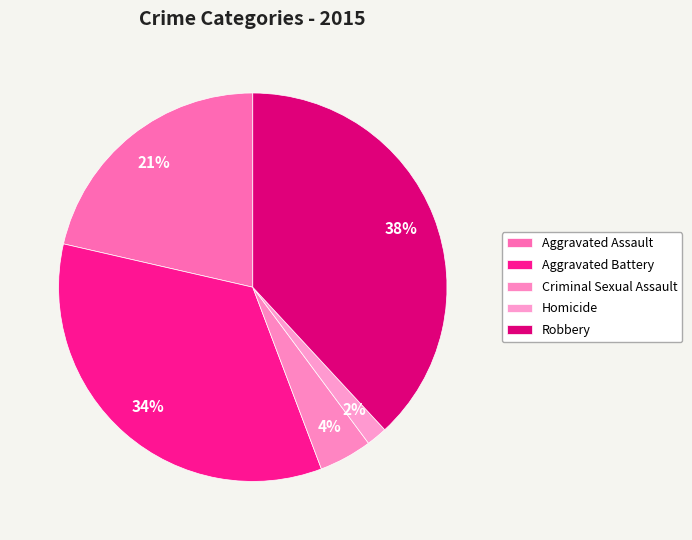

Count the number of slices in the pie.

5